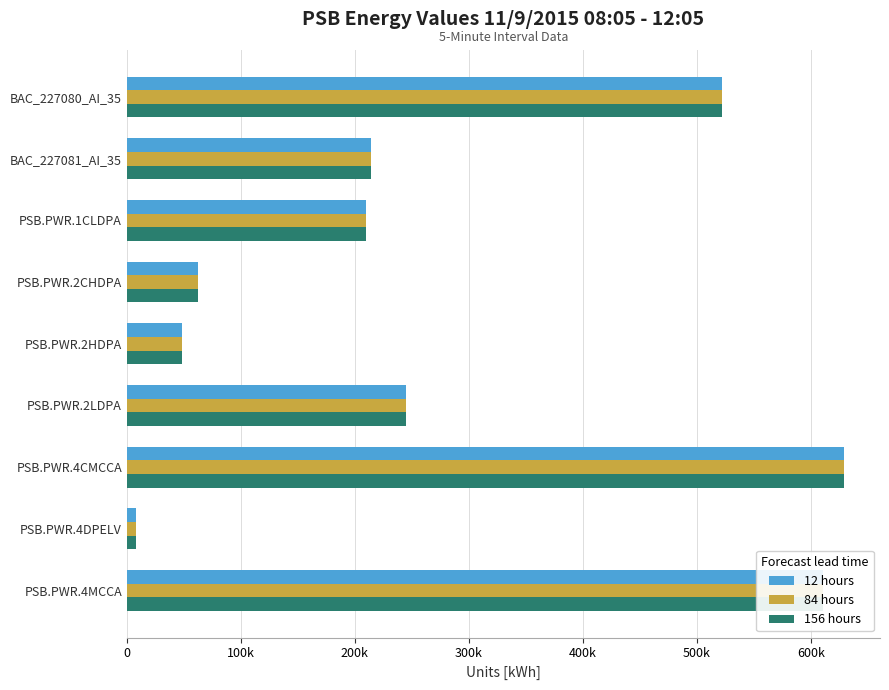

What are all the series names shown in the legend?

12 hours, 84 hours, 156 hours